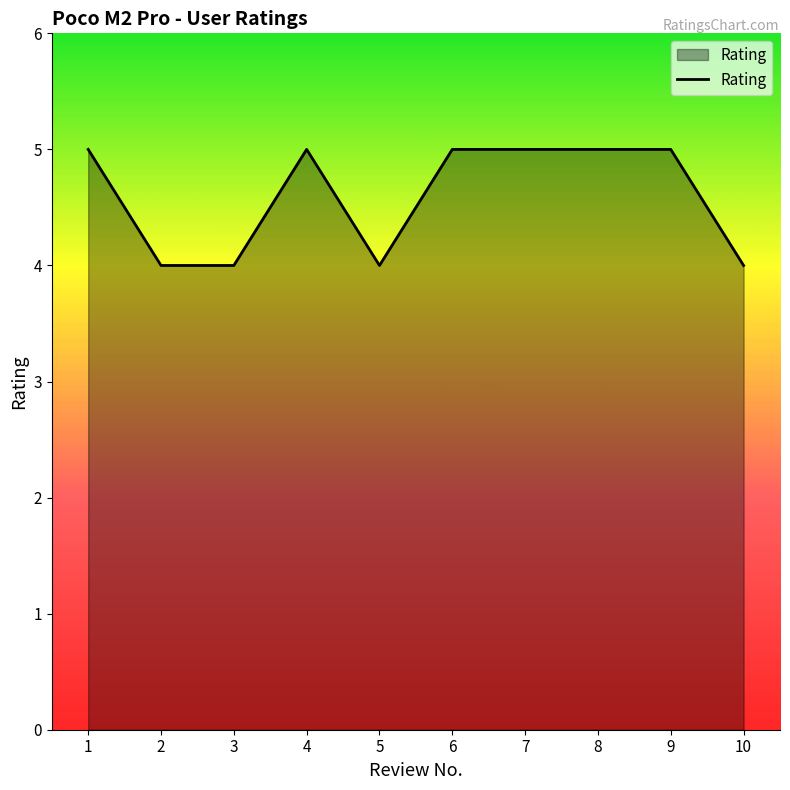

The chart shows a value of 4 at 5. True or false?

True